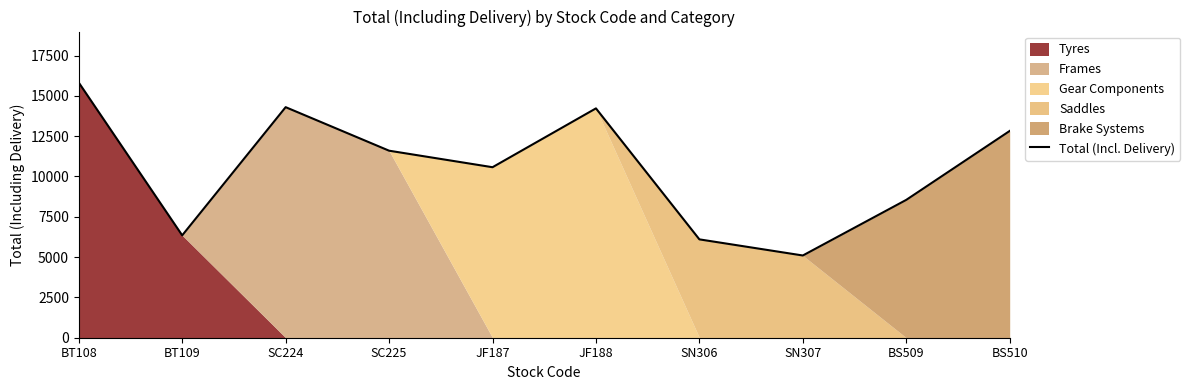

List the labels in order of value, largest first.

BT108, SC224, JF188, BS510, SC225, JF187, BS509, BT109, SN306, SN307